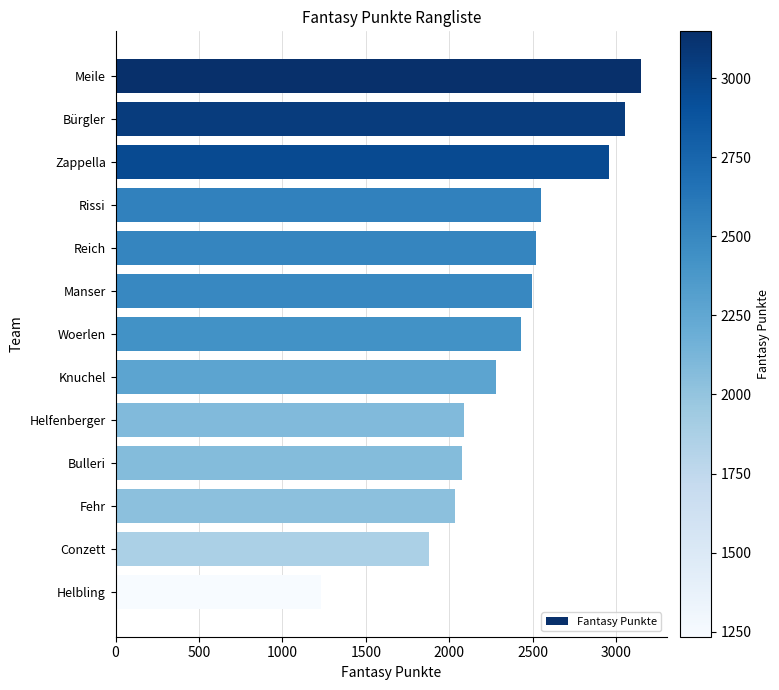

What is the change in value from Helfenberger to Conzett?

-215